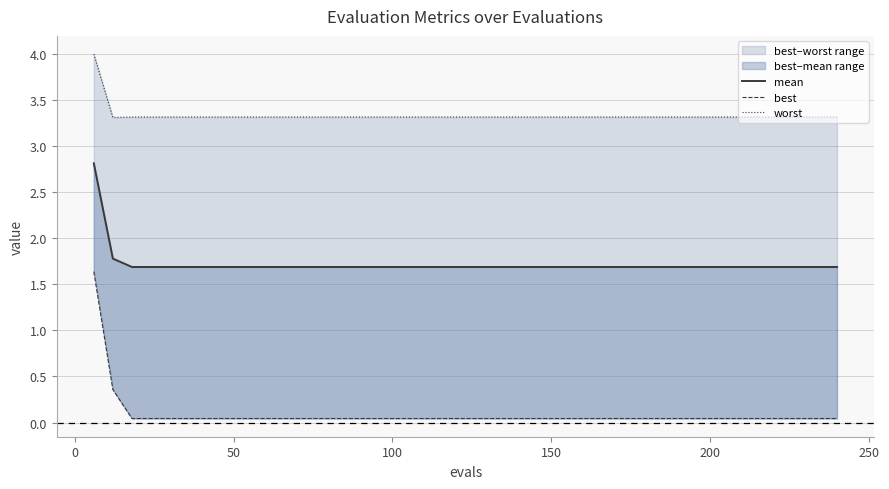

At how many categories does at least one series exceed 2?

40